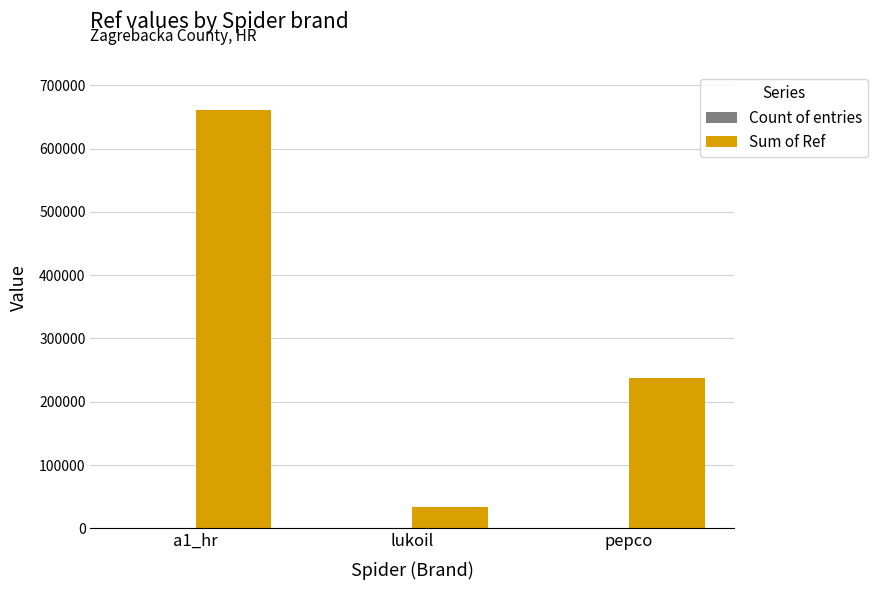

At which category is the sum across all series the highest?

a1_hr